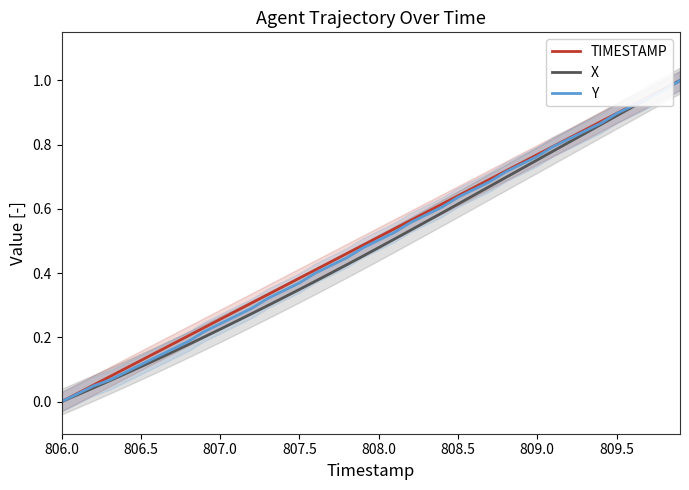

What are all the series names shown in the legend?

TIMESTAMP, X, Y